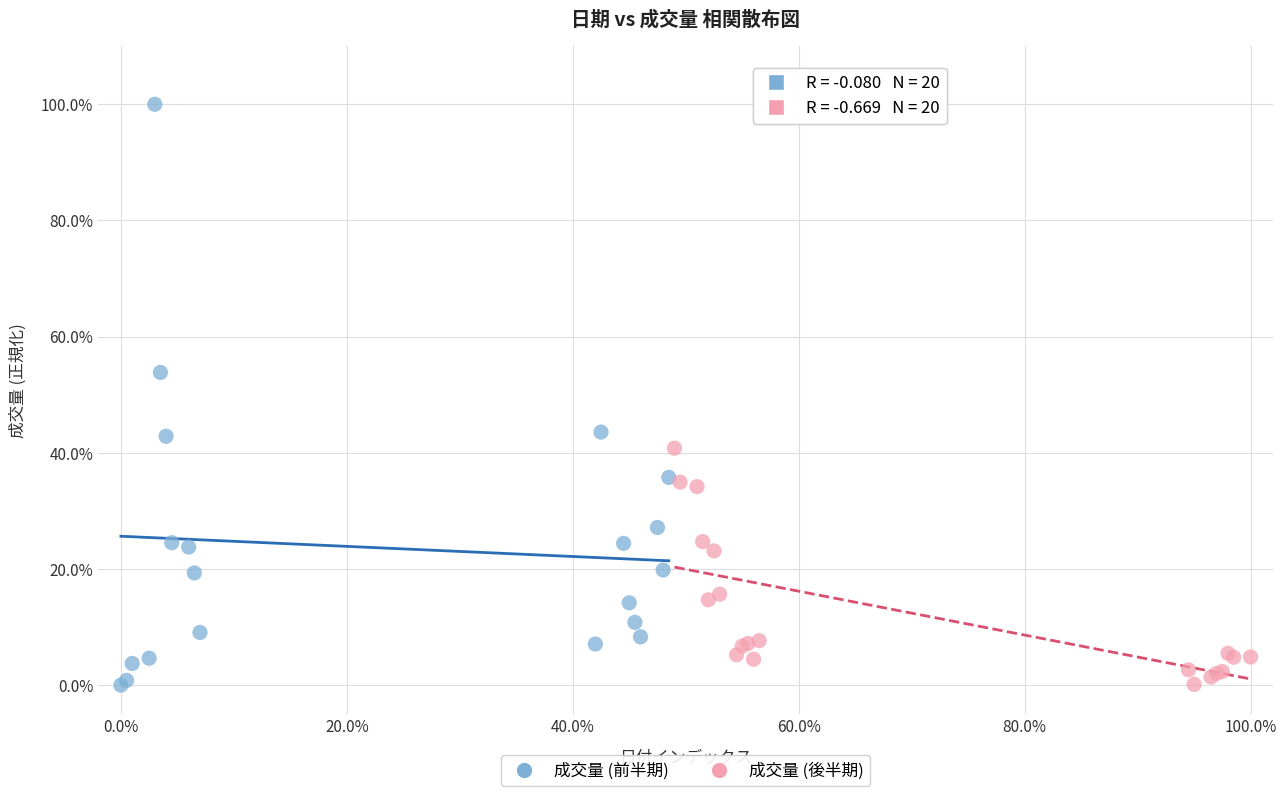

Which series has the widest spread of Y values?

成交量 (前半期)